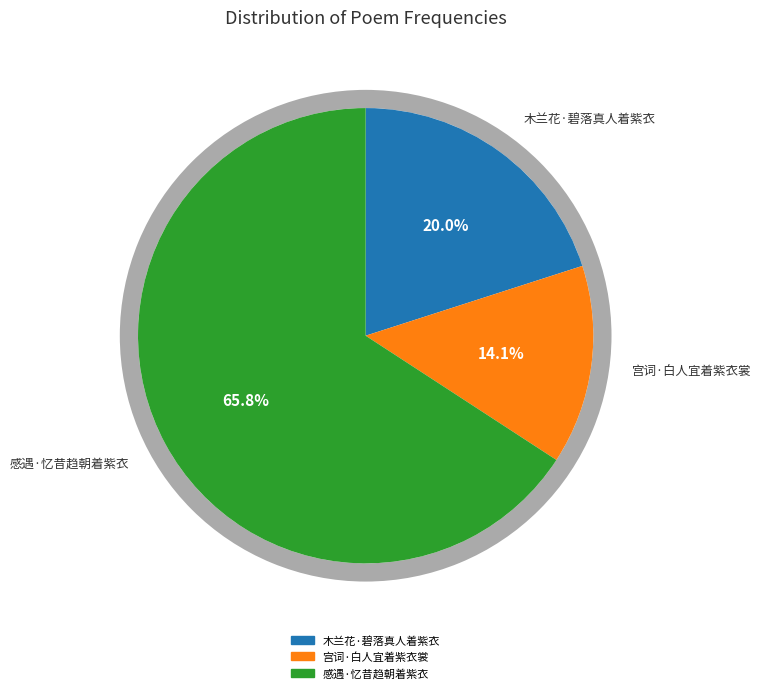

Combined, do 感遇·忆昔趋朝着紫衣 and 木兰花·碧落真人着紫衣 account for over 50%?

Yes